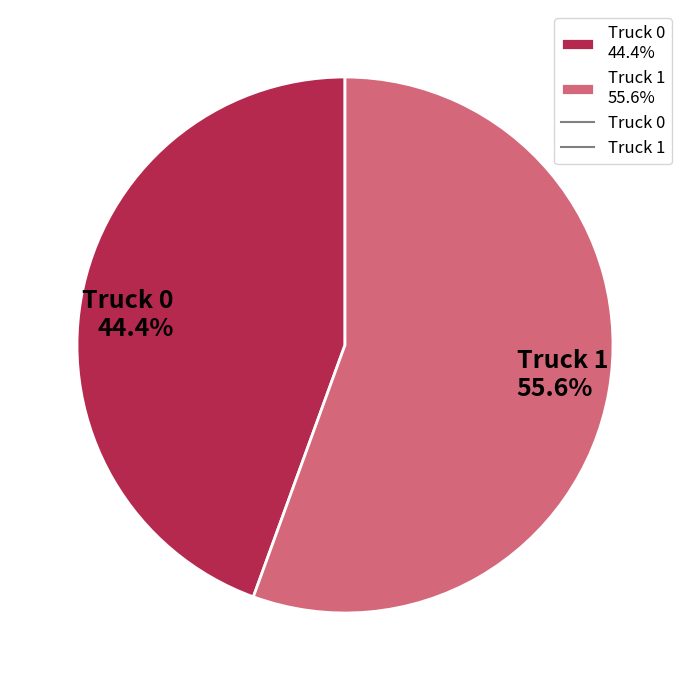

Which category accounts for the majority?

Truck 1